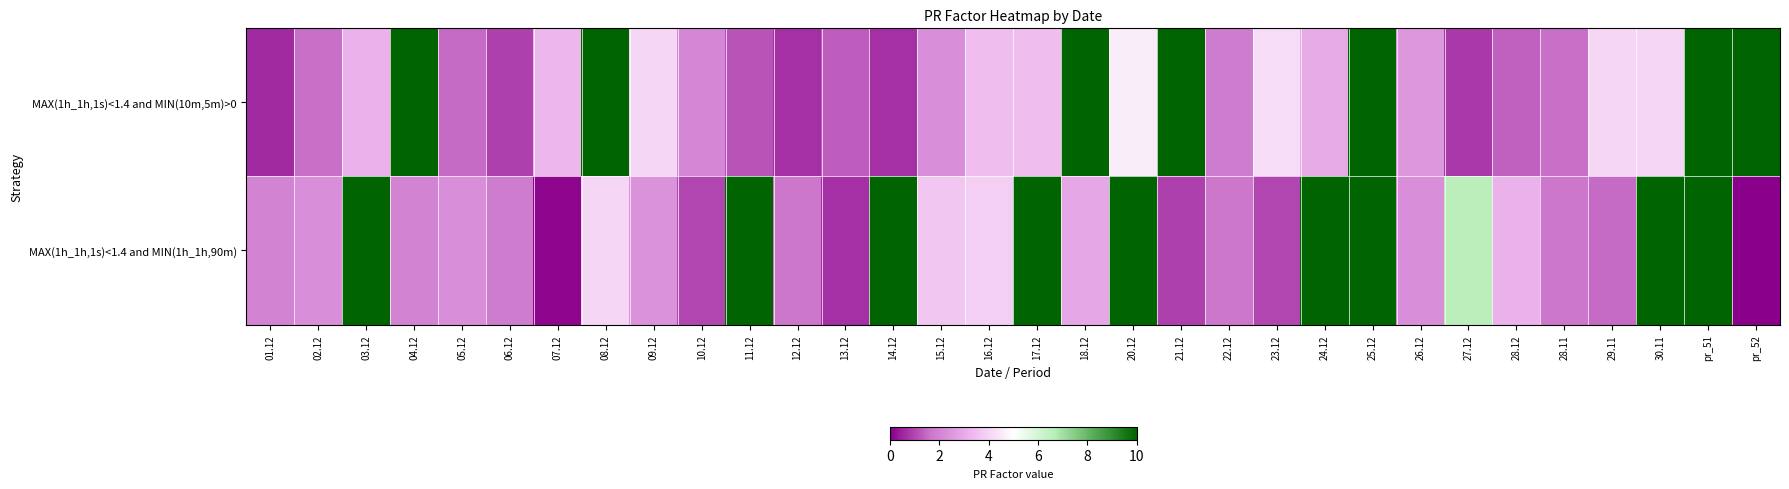

At which category is the sum across all series the highest?

25.12